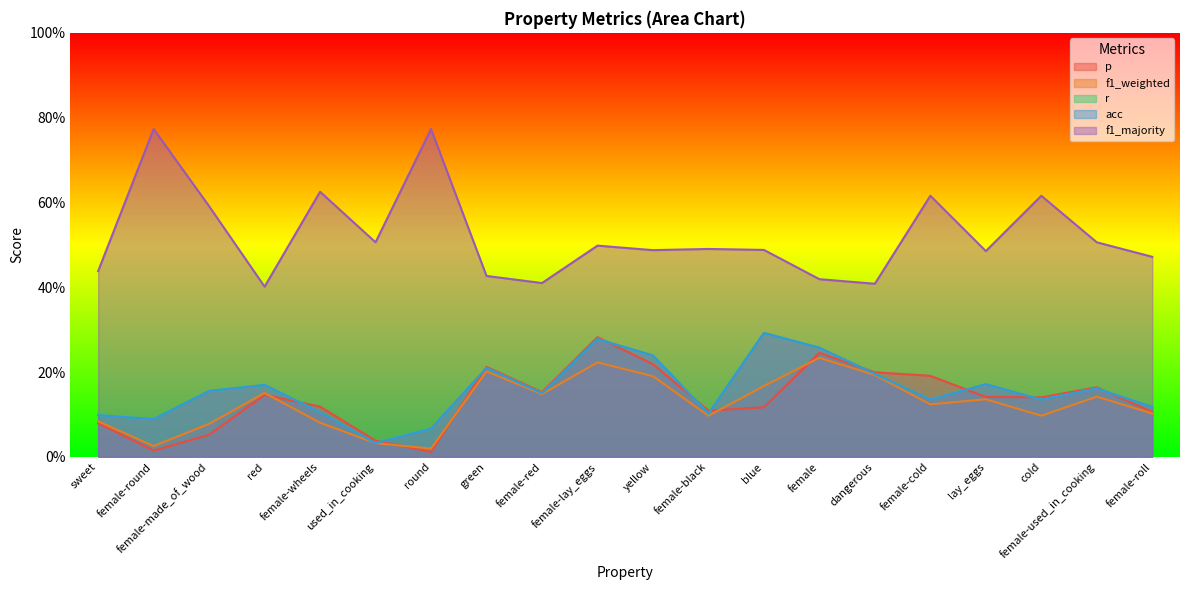

List the series in order of their peak value, lowest first.

f1_weighted, p, r, acc, f1_majority